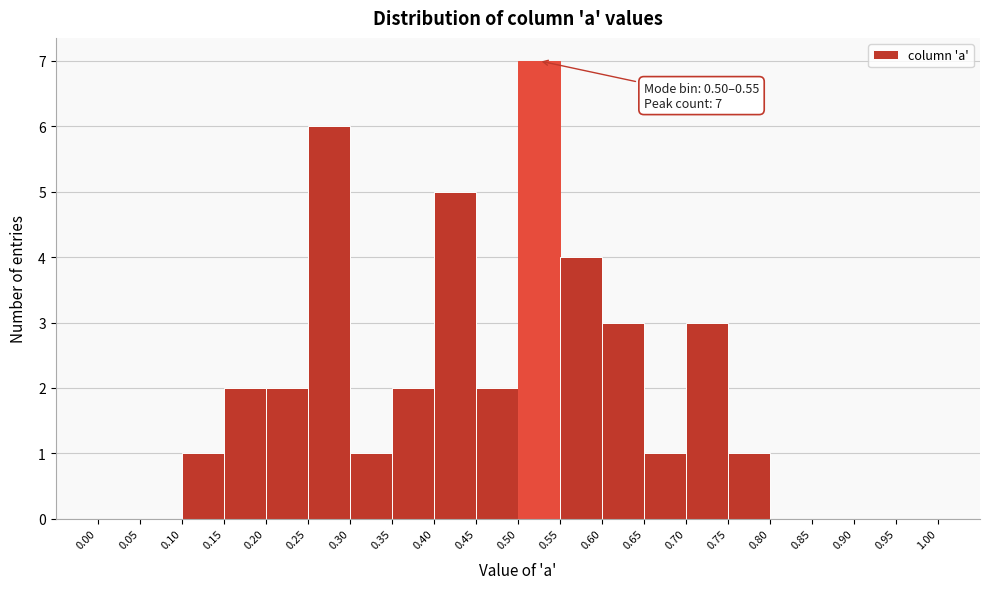

Which range on the x-axis has the tallest bar?

0.50 to 0.55